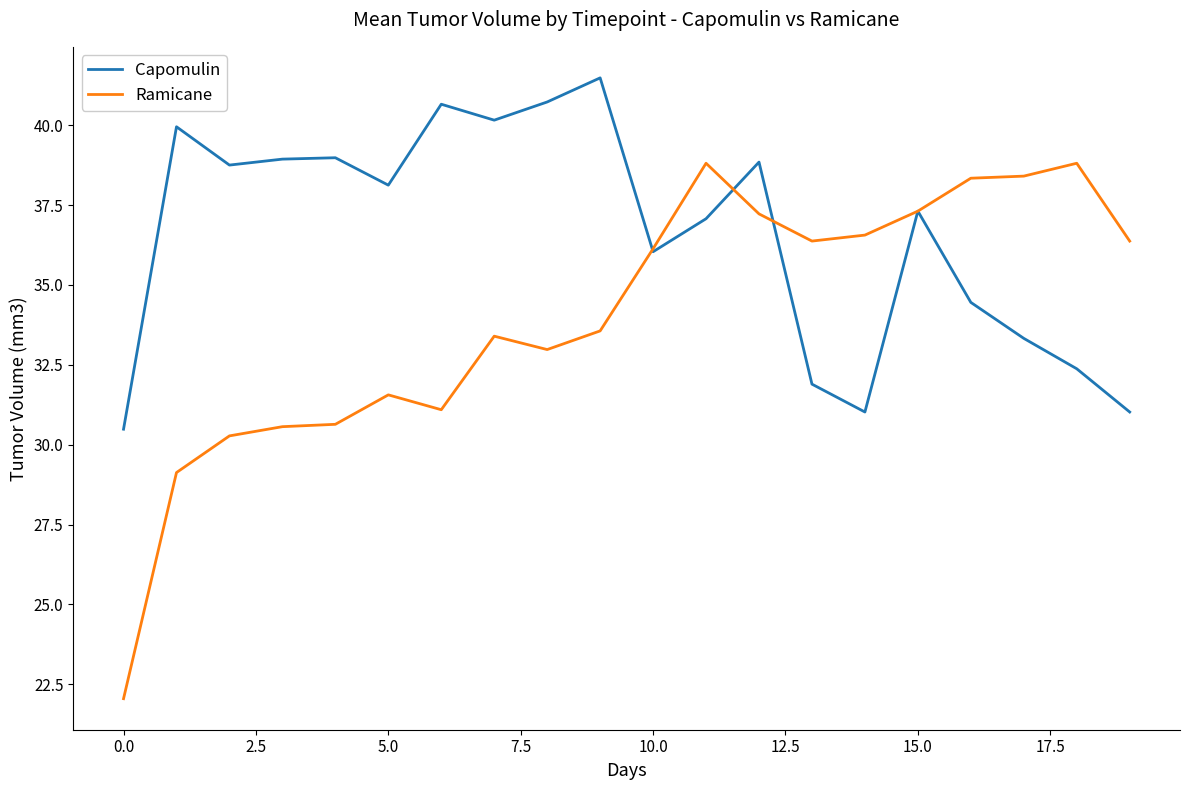

Which series has the largest total across all categories?

Capomulin